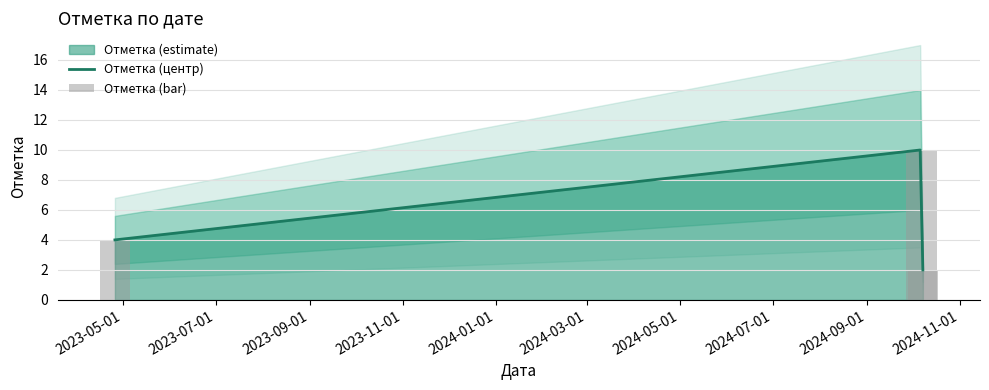

What is the label of the 1st bar from the right?

2024-10-07 20:22